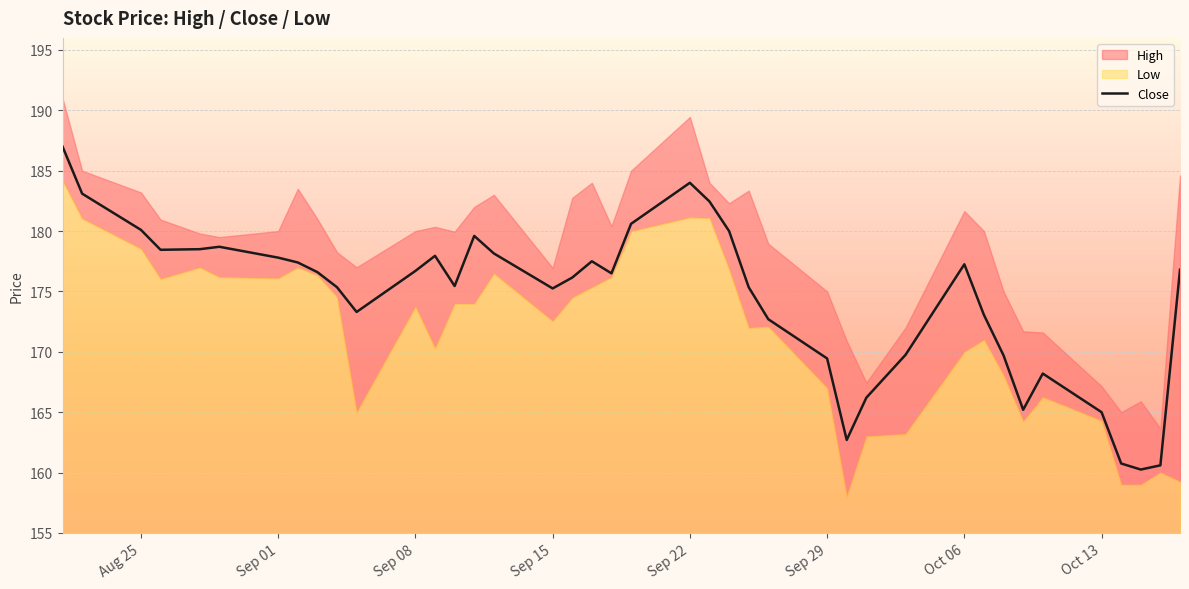

The value of Close at Oct 13 is 98.9. True or false?

False